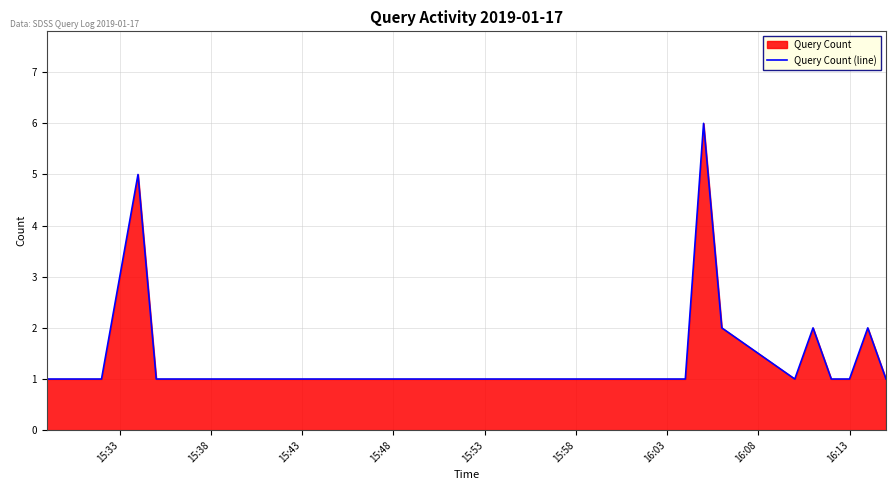

What is the maximum value shown in the chart?

6